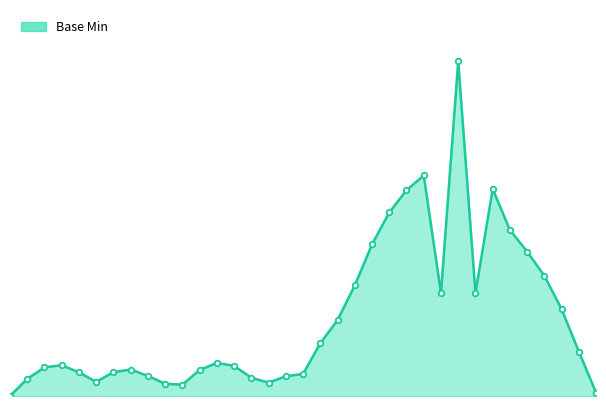

Does the chart have visible grid lines?

No